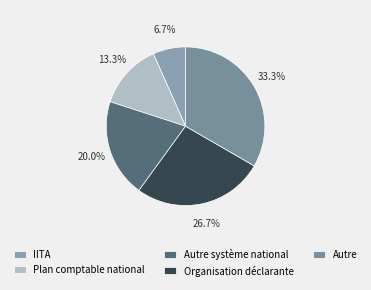

Count the number of slices in the pie.

5